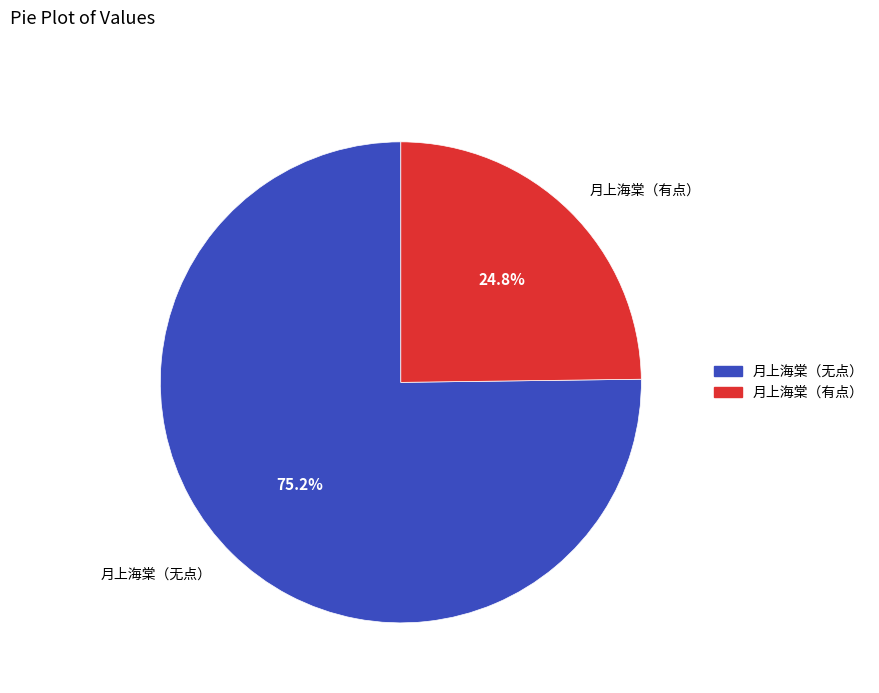

Between 月上海棠（有点） and 月上海棠（无点）, which is larger?

月上海棠（无点）